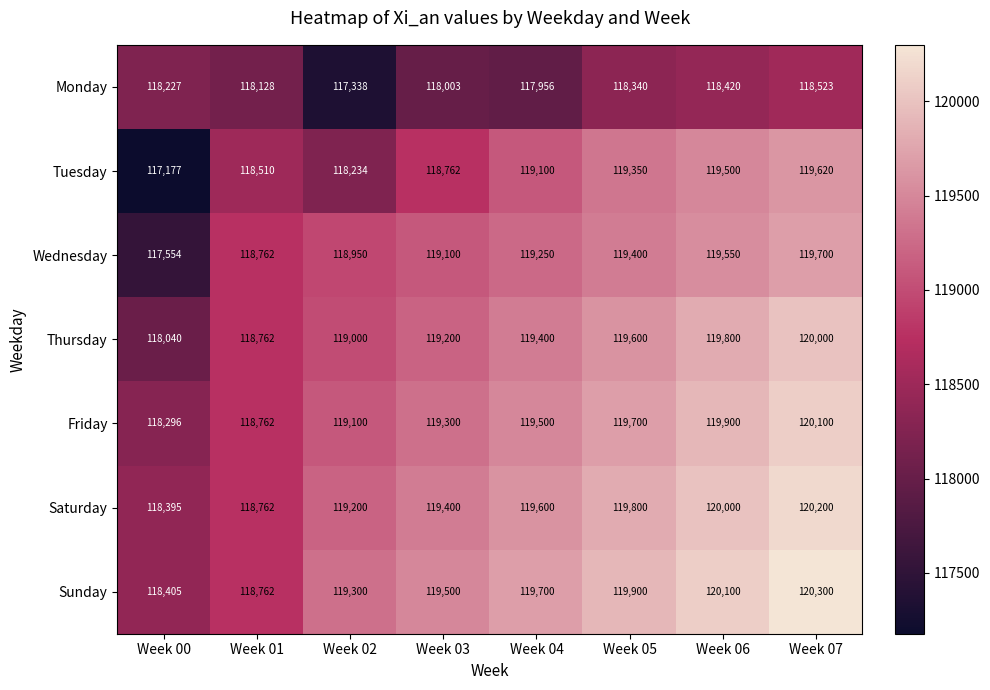

How many values in the Wednesday series are below 119250?

4